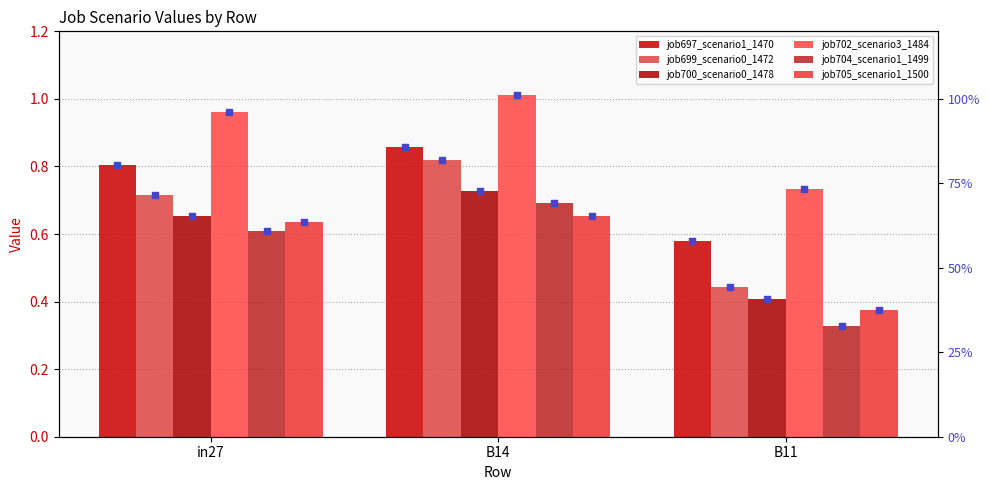

Which series has the largest Y range (max minus min)?

job699_scenario0_1472